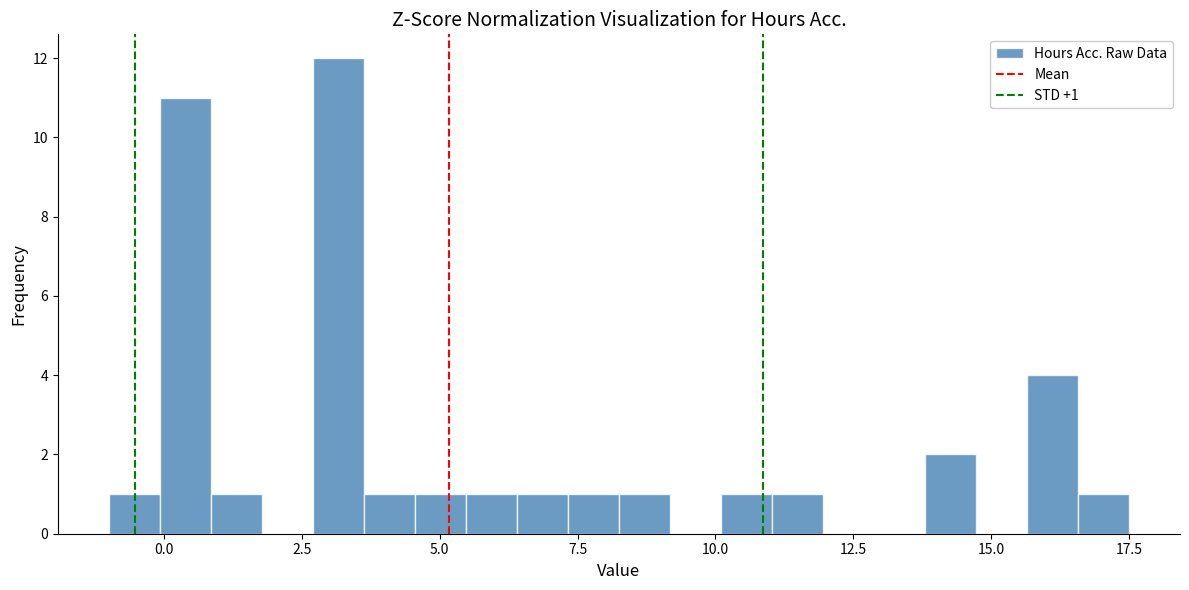

Around what value on the x-axis is the tallest bar? Give the approximate position of its centre, as read against the axis.

3.0